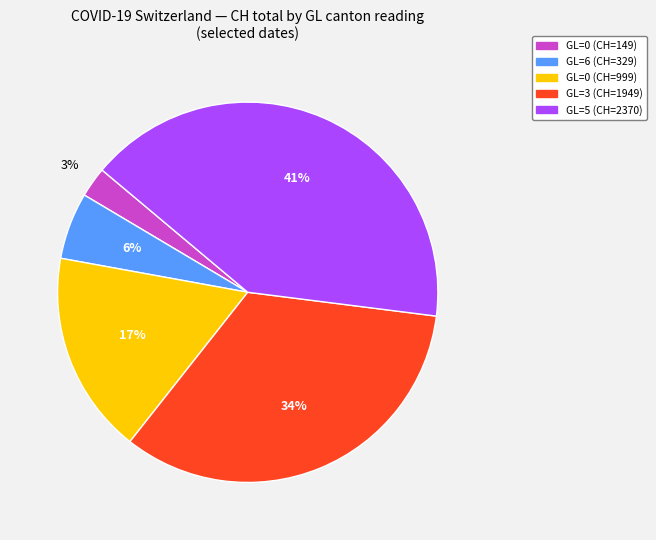

To the nearest percent, what is the difference between the largest and smallest slice percentages?

38%